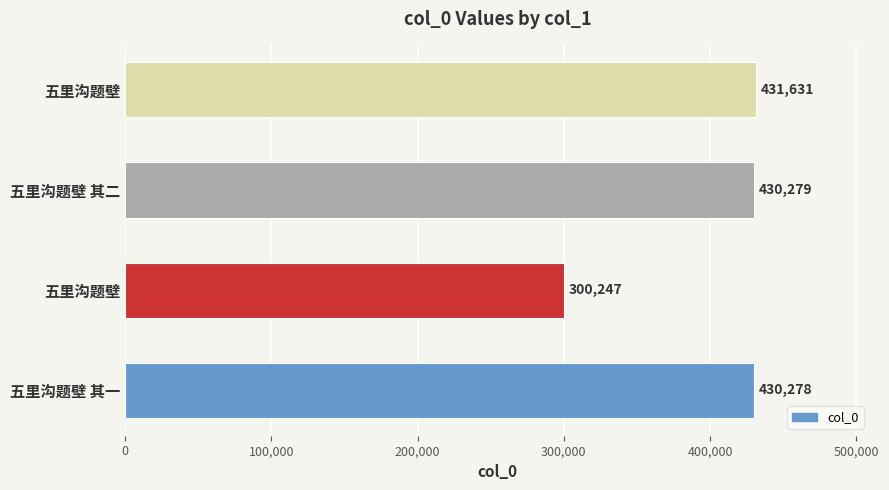

How many bars are there in total?

4